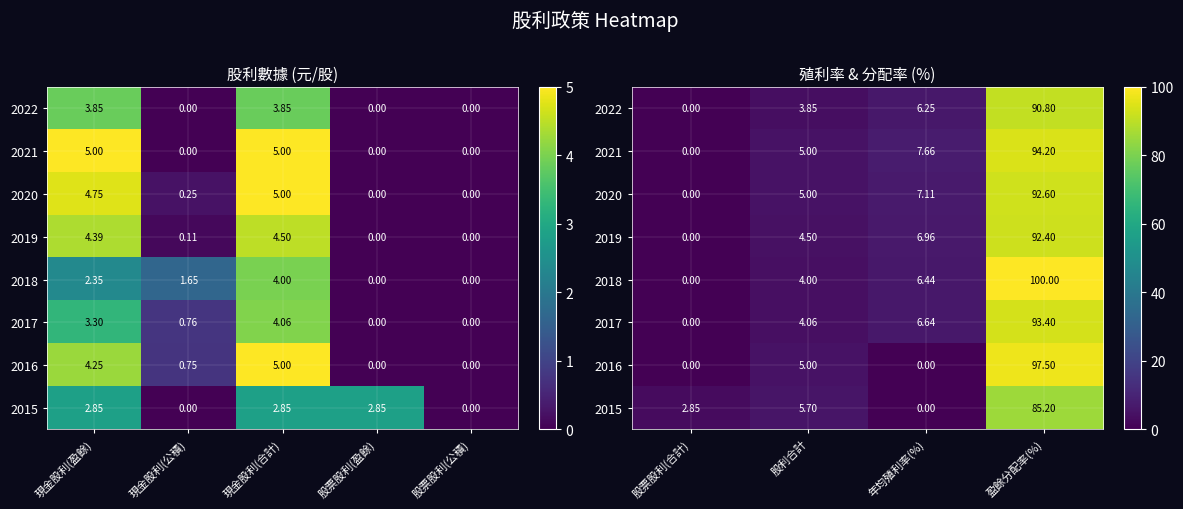

What is the difference between the maximum and minimum values in the 2020 series?

92.6